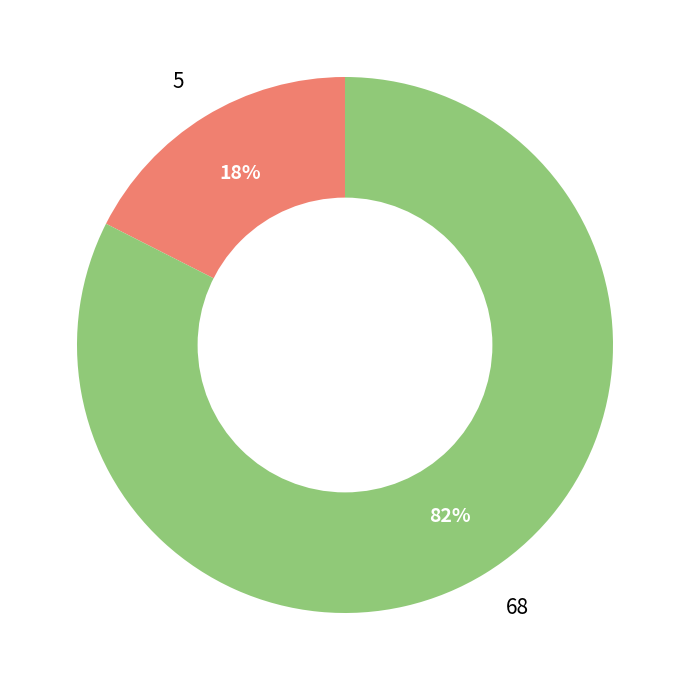

Is it true that 68 is 71% of the pie?

False